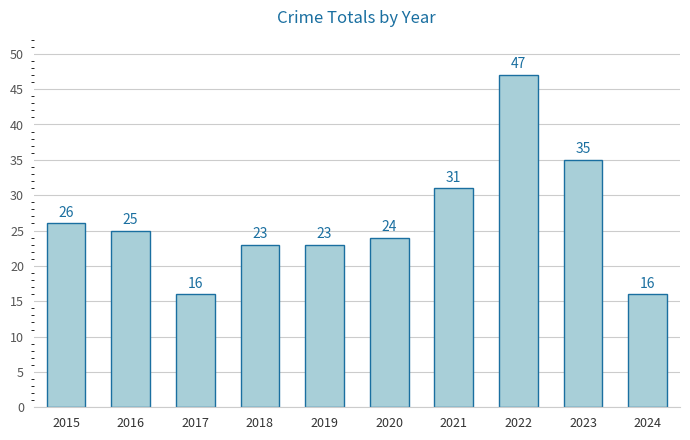

Does the chart contain any negative values?

No